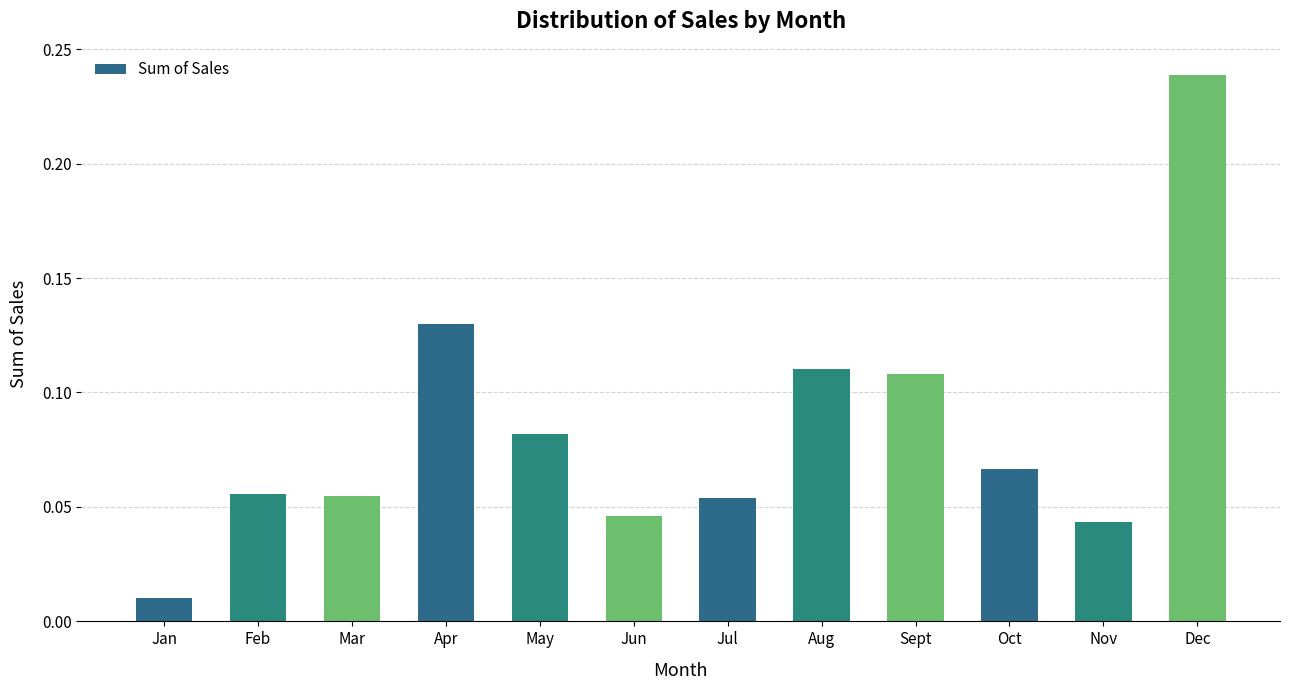

What is the label of the 9th bar from the left?

Sept